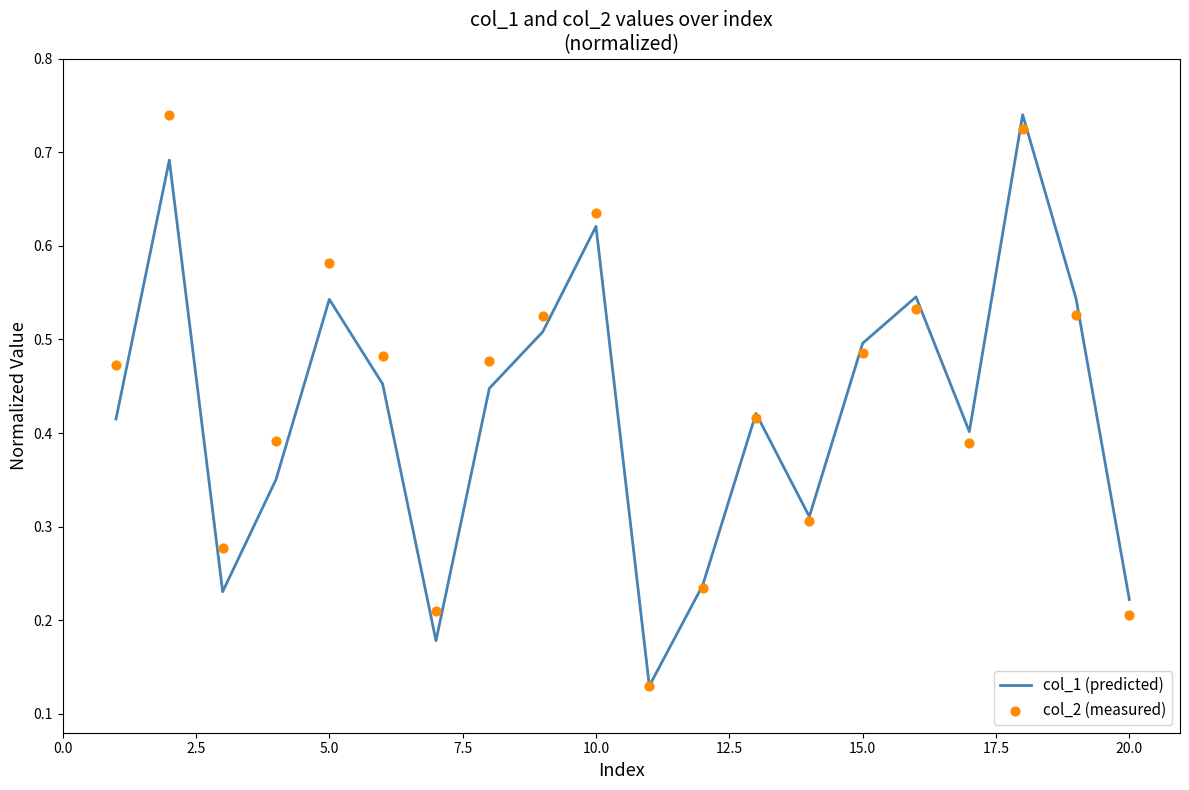

At how many categories does at least one series exceed 0?

20